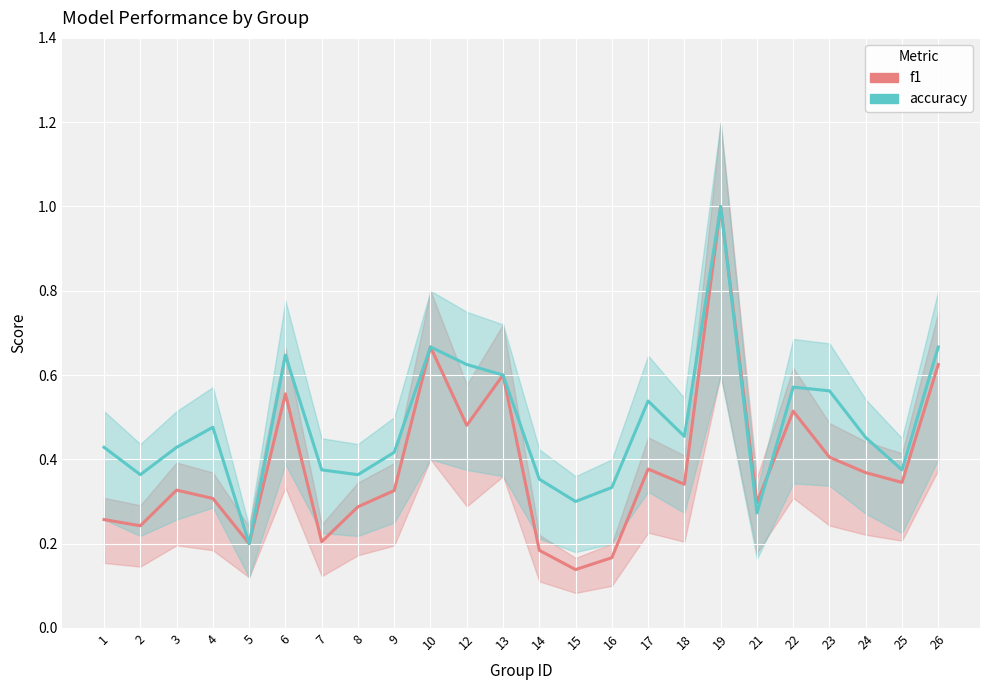

True or false: accuracy_line has more than 1 points higher than both neighbors.

True